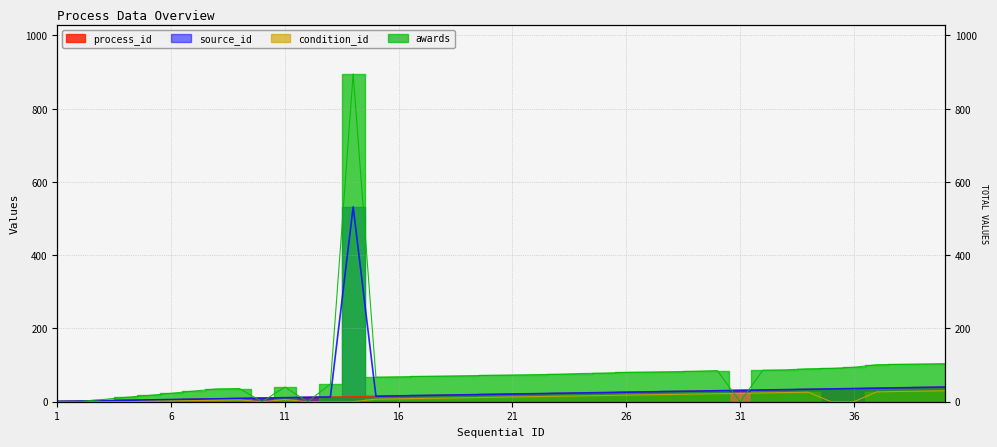

Where is the first local maximum for awards?

9